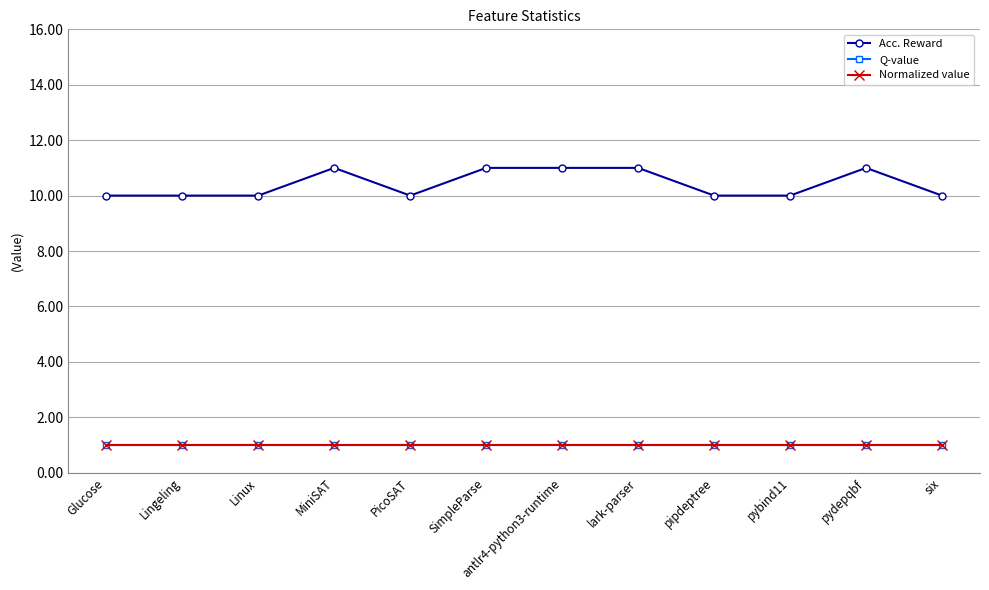

Reading left to right, extract all data points from this chart.

Acc. Reward: 10	10	10	11	10	11	11	11	10	10	11	10
Q-value: 1	1	1	1	1	1	1	1	1	1	1	1
Normalized value: 1	1	1	1	1	1	1	1	1	1	1	1